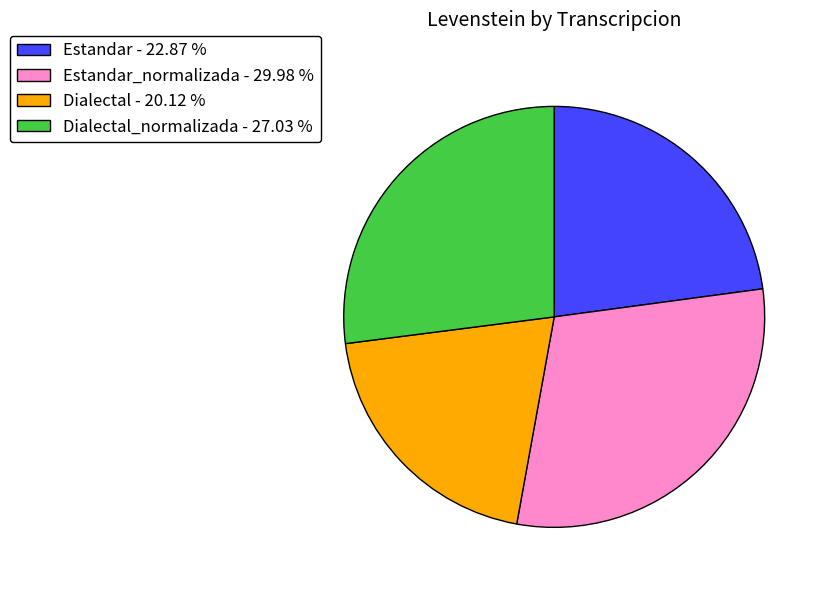

Does any single category account for the majority?

No